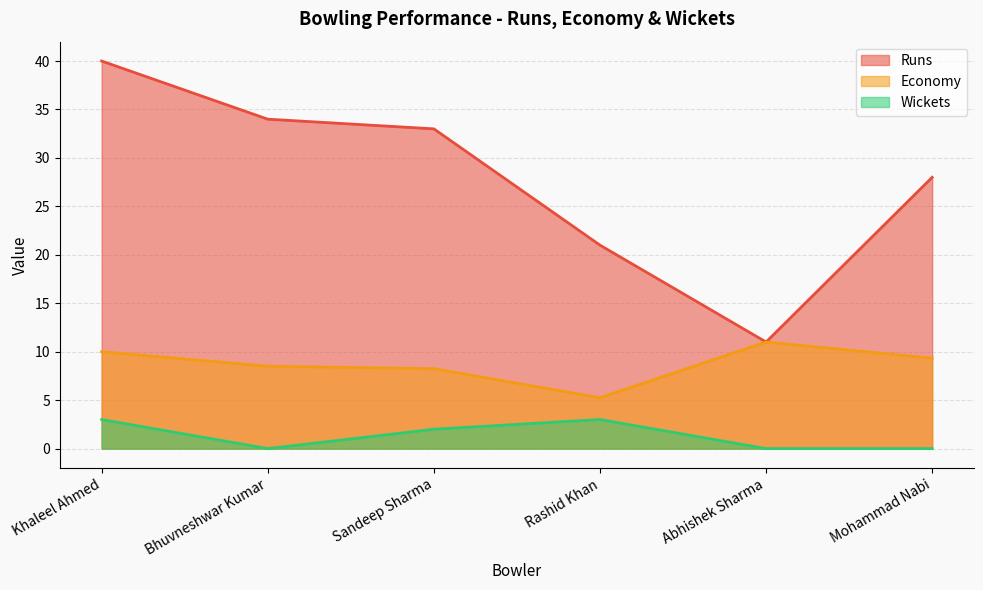

Which series changed the most between Khaleel Ahmed and Bhuvneshwar Kumar?

Runs